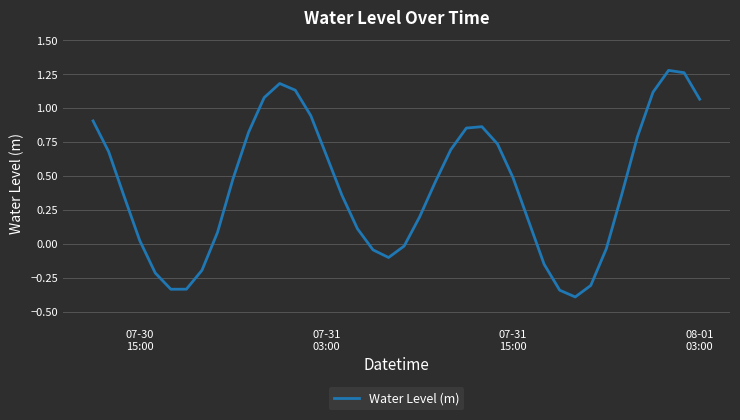

What is the smallest value displayed?

-0.4